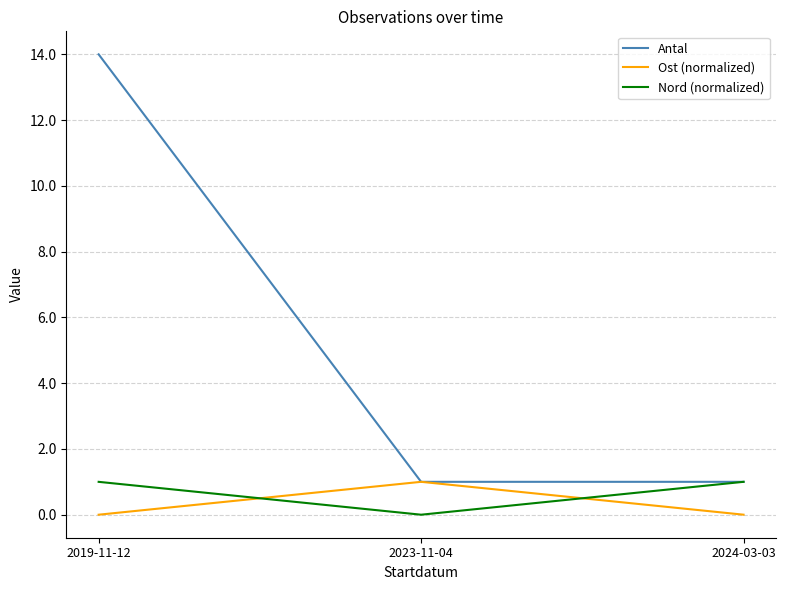

What position from the left is 2023-11-04?

2